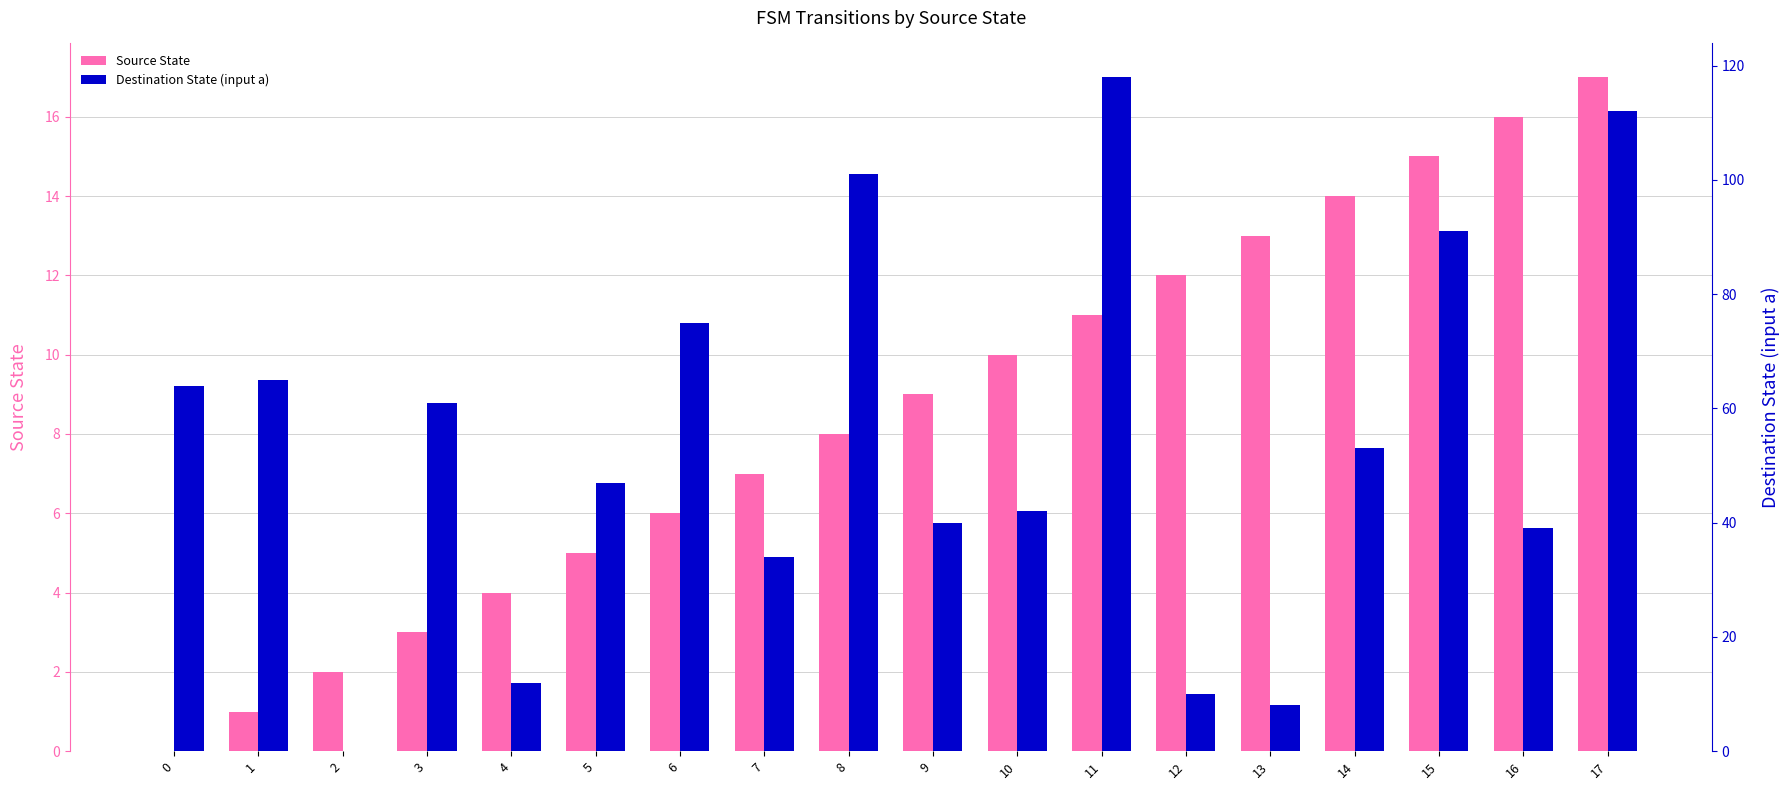

What is the approximate value of Destination State (input a) at 5, to the nearest 5?

45